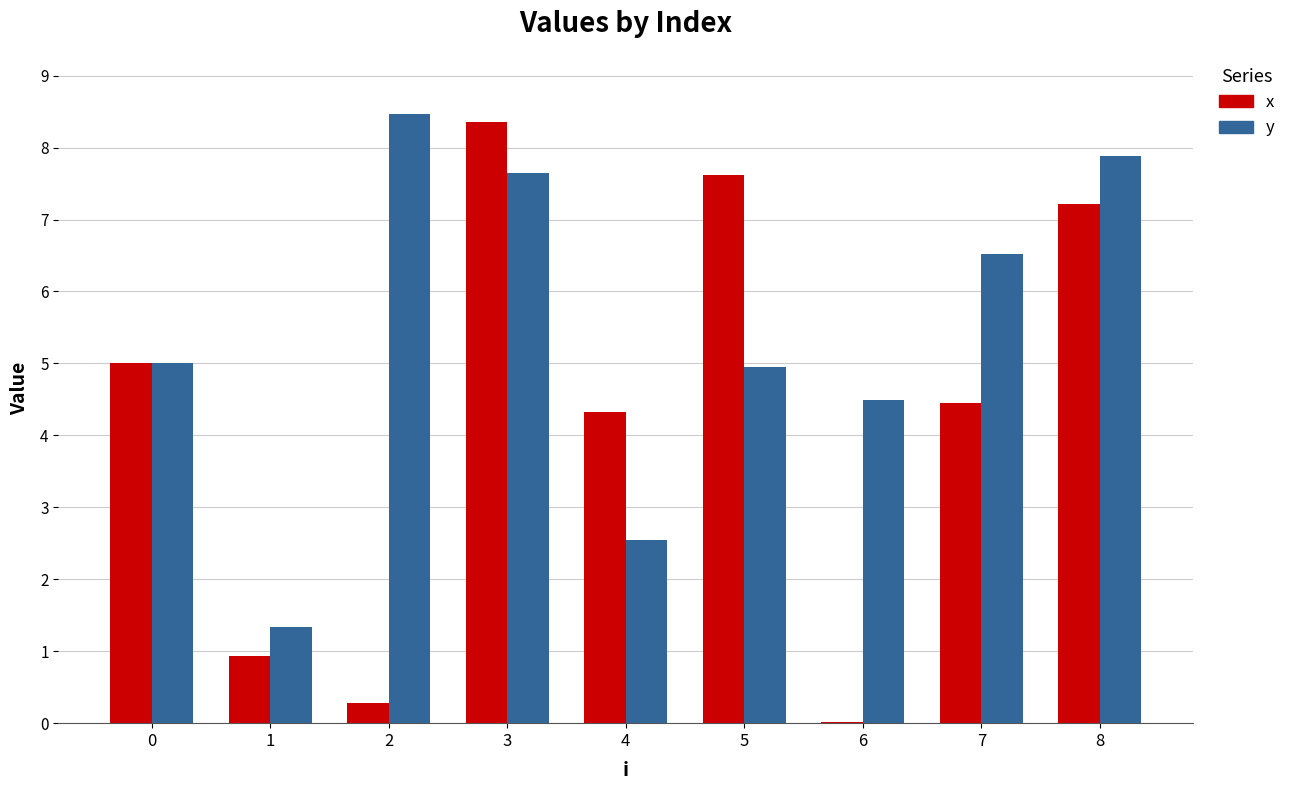

At which label is x closest to 4?

4